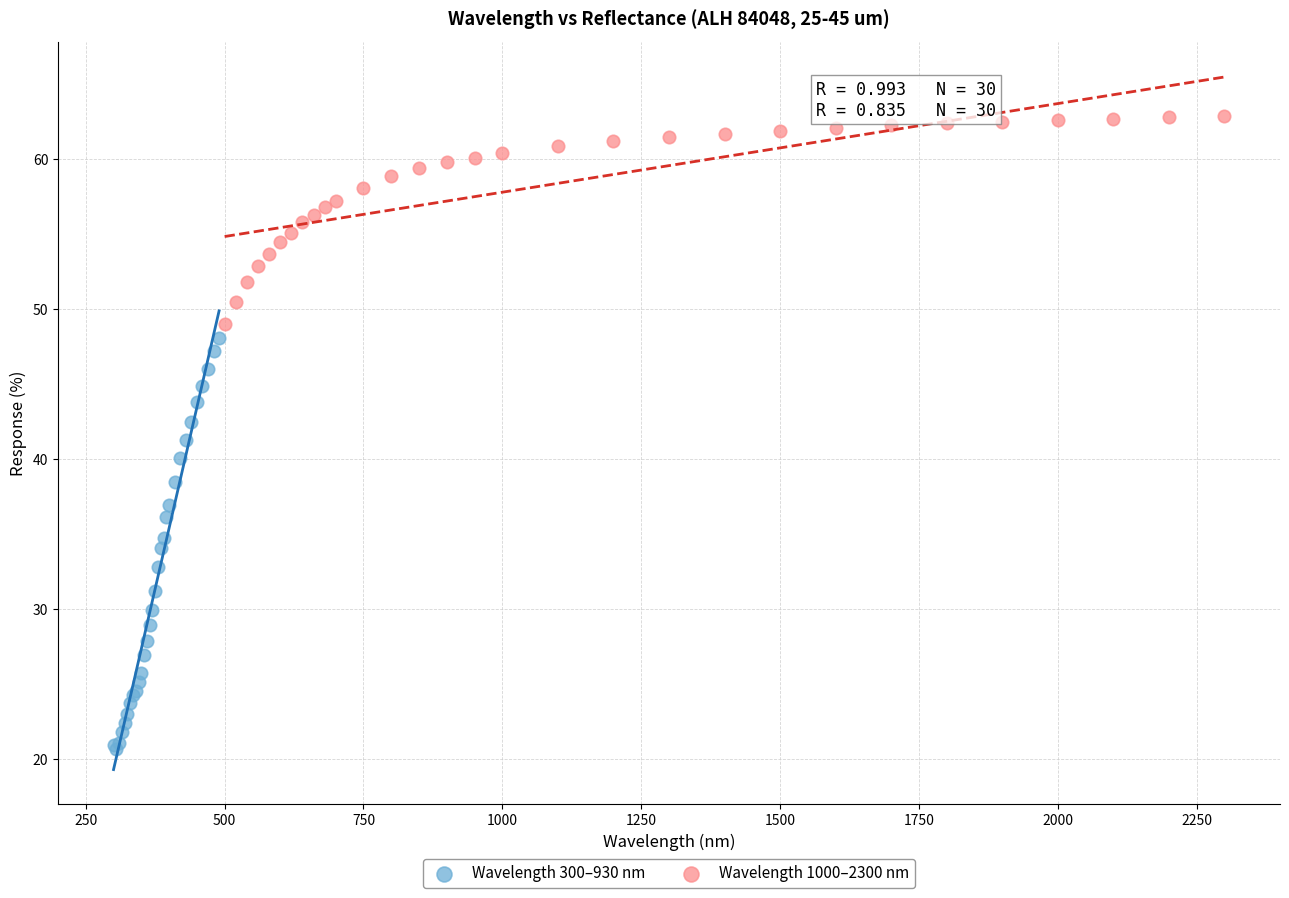

Which series contains the highest Y value?

Wavelength 1000–2300 nm